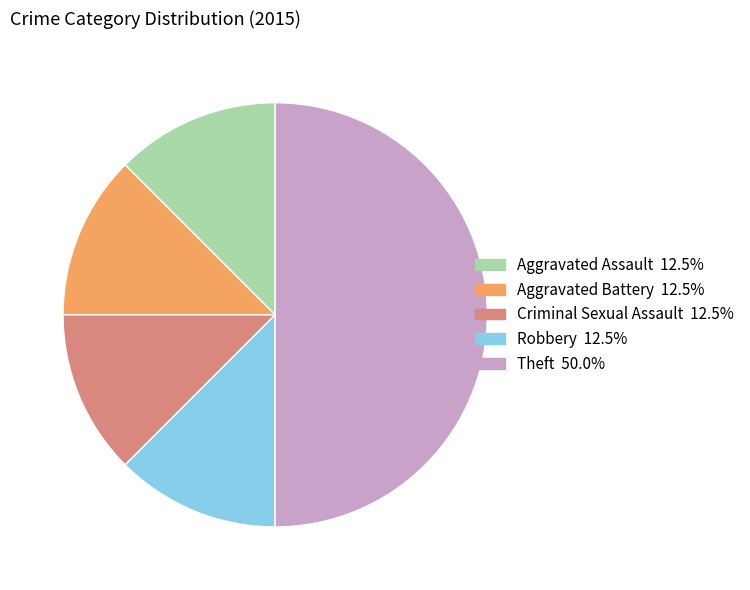

Which category has the biggest portion of the pie?

Theft